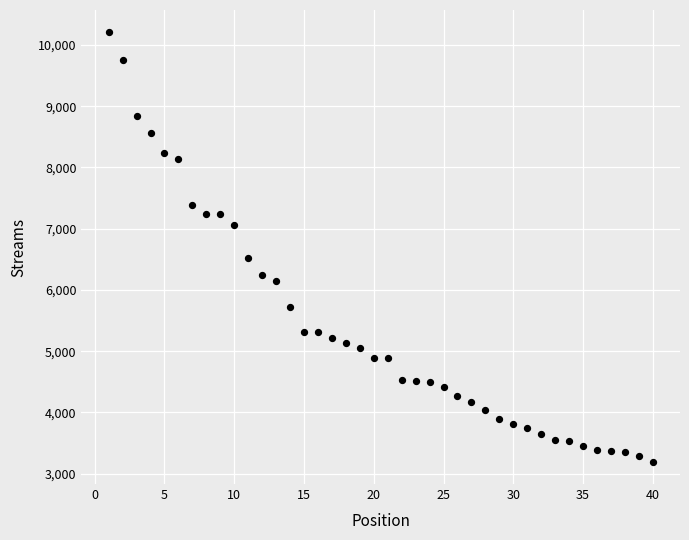

What is the range of Y values (max minus min)?

7035